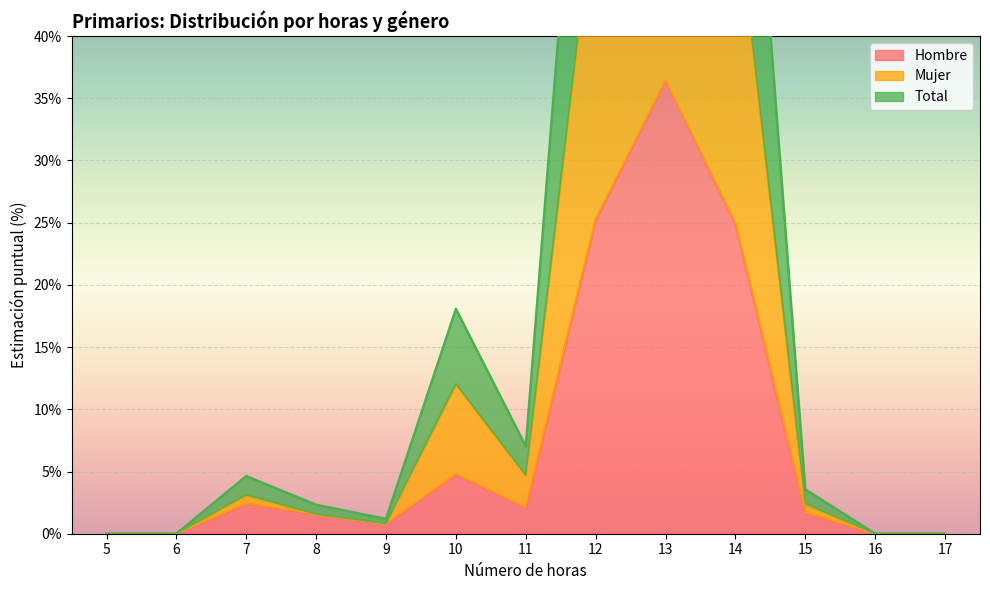

The Hombre series shows 2.4 at 7. True or false?

True